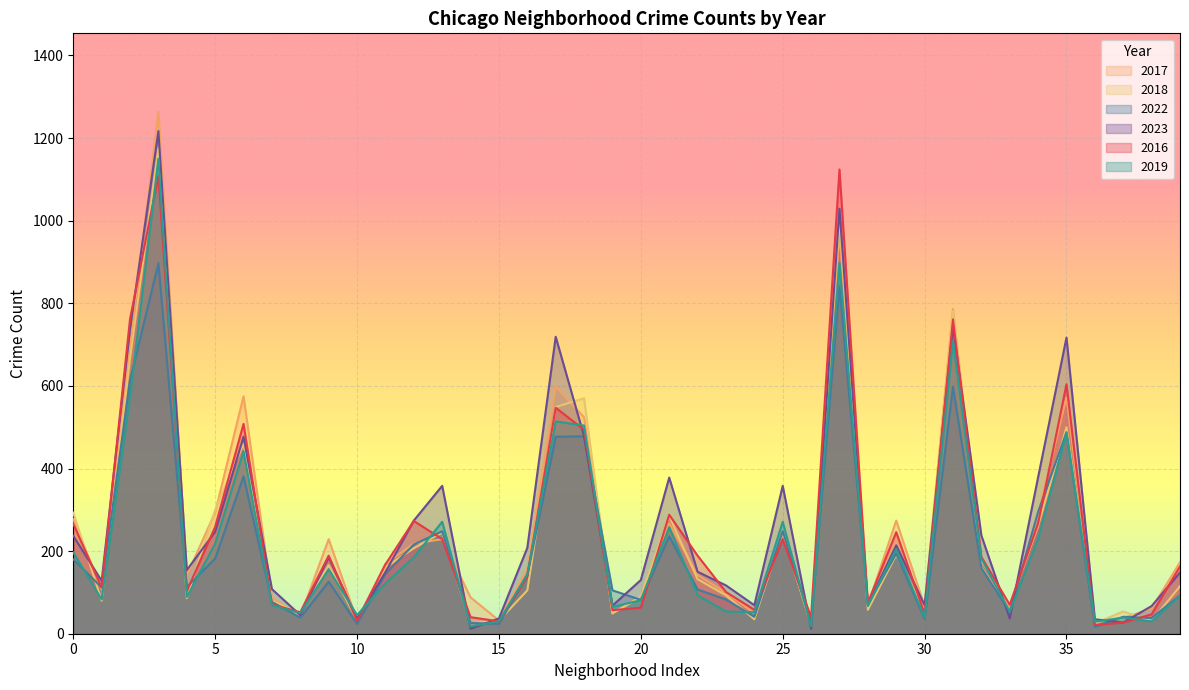

What are all the series names shown in the legend?

2017, 2018, 2022, 2023, 2016, 2019